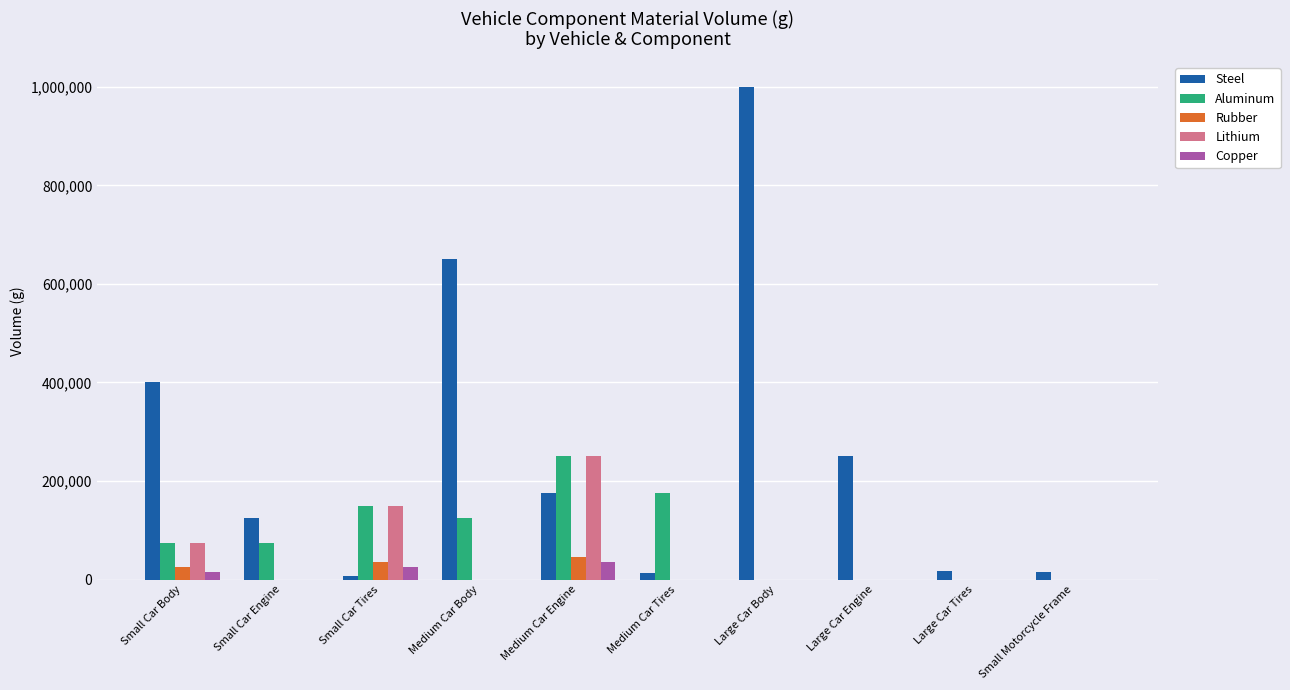

Which category has the highest value in the Aluminum series?

Medium Car Engine